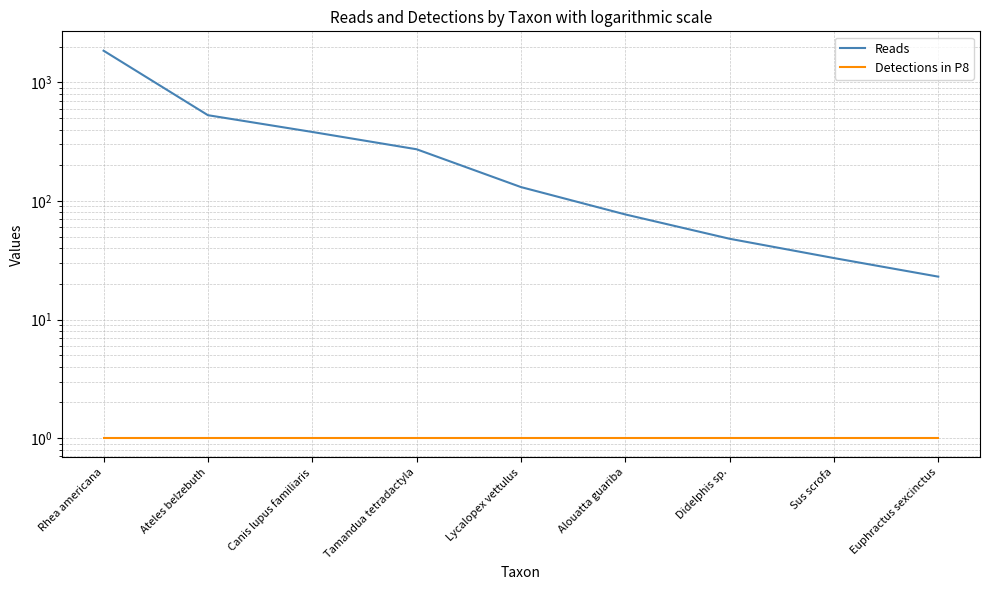

True or false: Reads and Detections in P8 cross at least once.

False